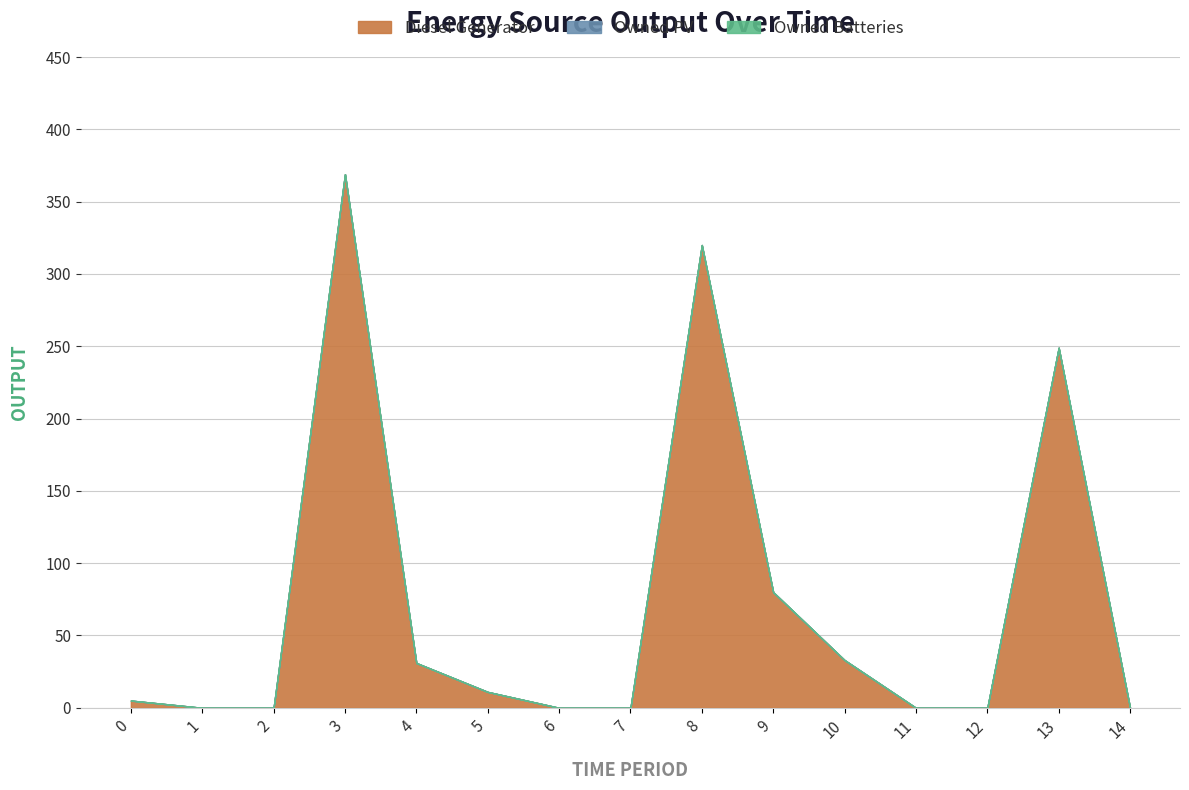

Rank the series at 4 from lowest to highest value.

Owned PV, Owned Batteries, Diesel Generator